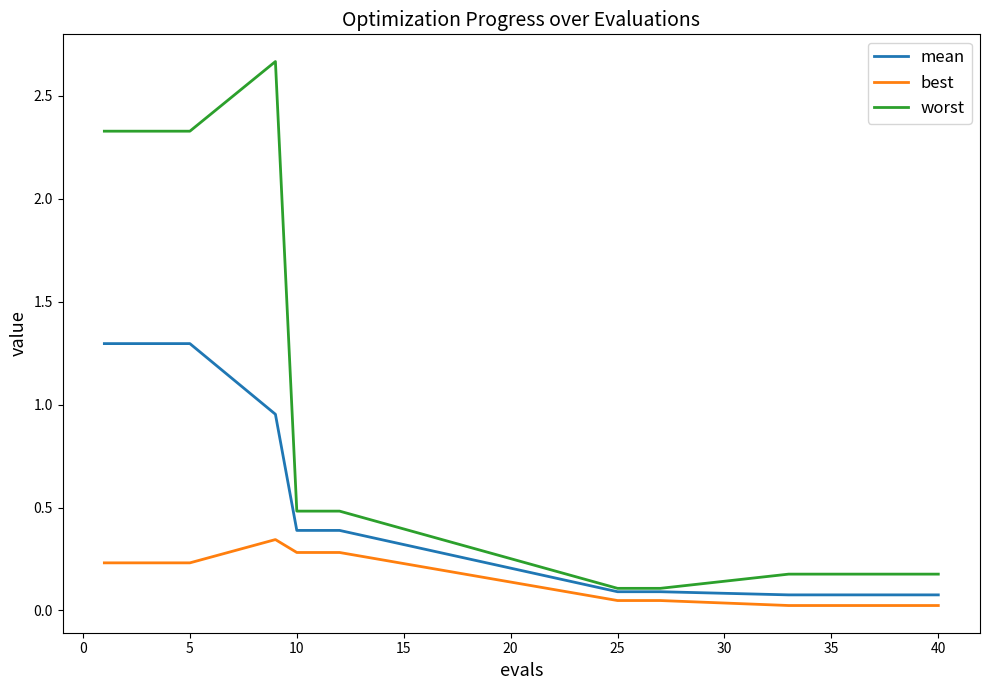

Which series has the largest total across all categories?

worst